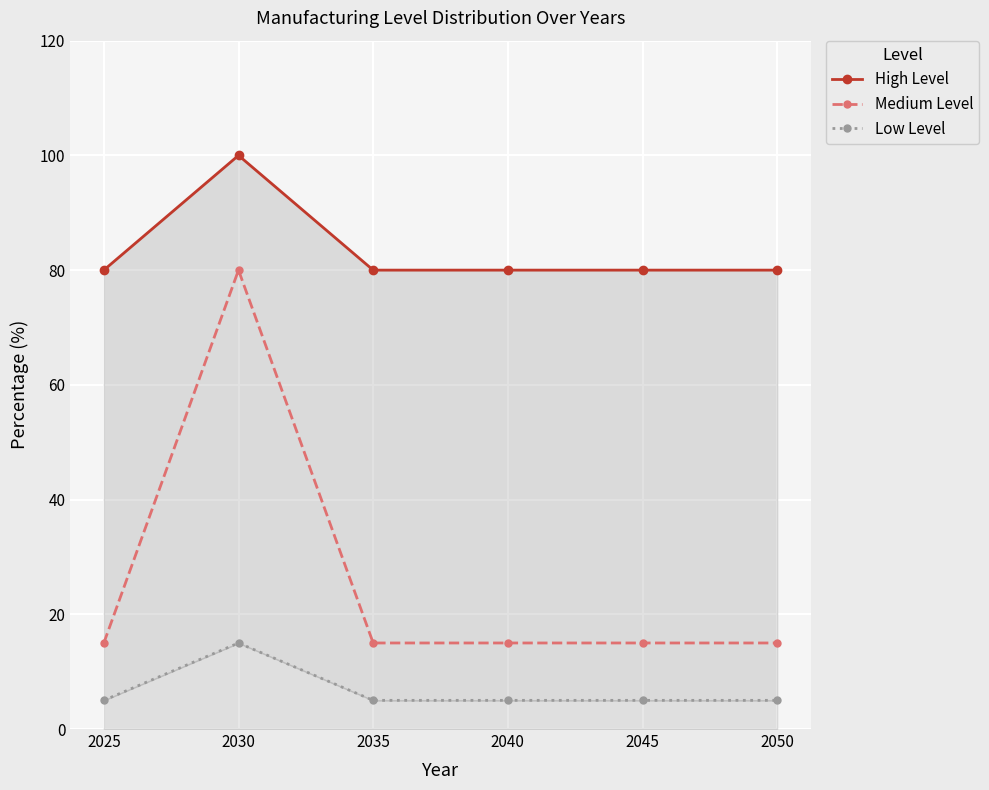

What is the difference between the maximum and second lowest values in the Medium Level series?

65